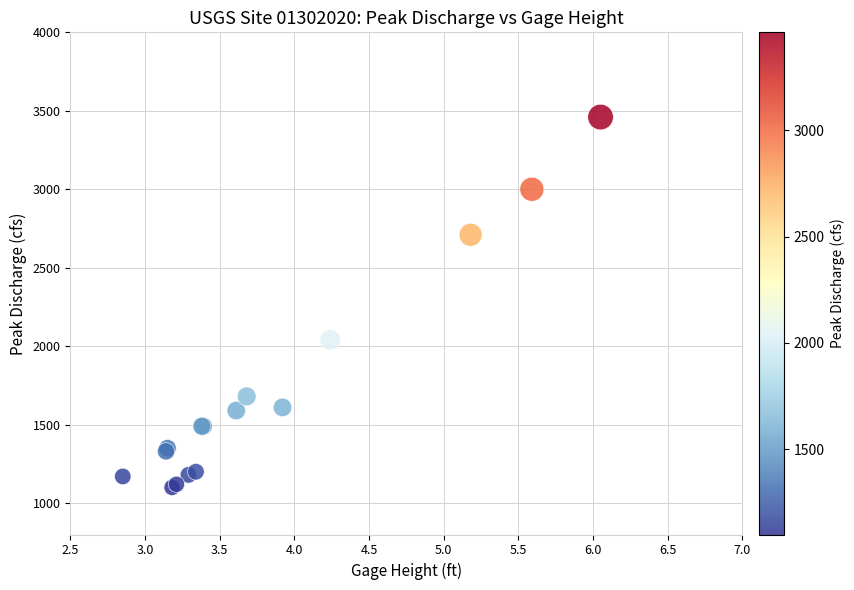

What Y value in the scatter plot is closest to 2280?

2040